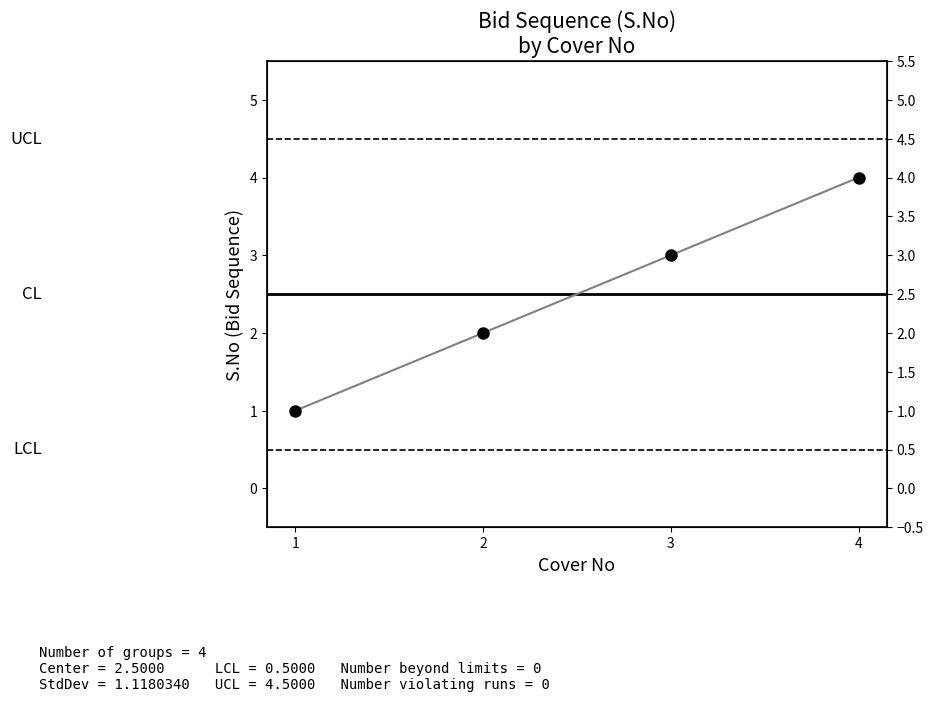

Rank the categories by value from highest to lowest.

4, 3, 2, 1